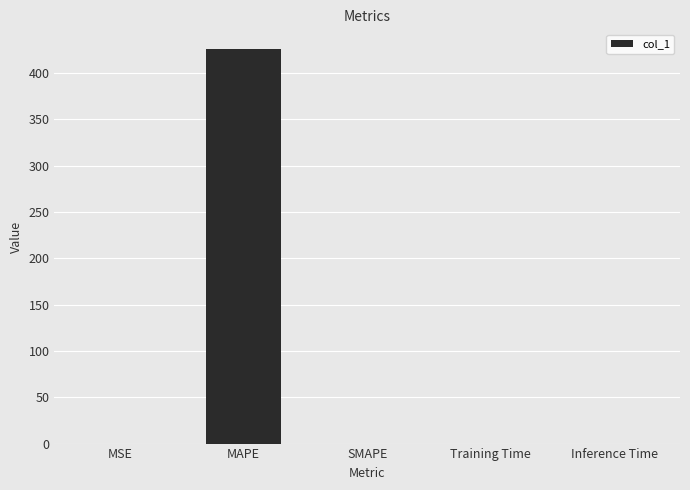

Which label corresponds to the largest value in the chart?

MAPE